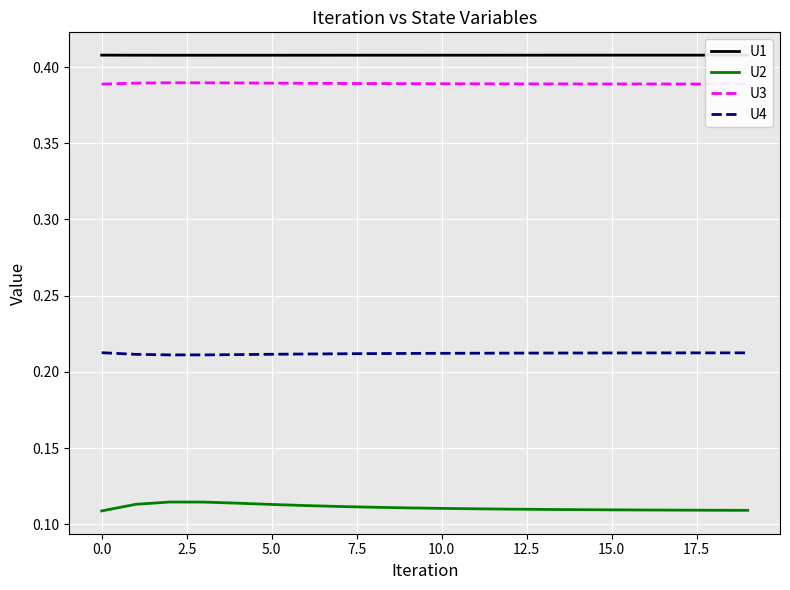

True or false: U1 and U3 intersect in this chart.

False